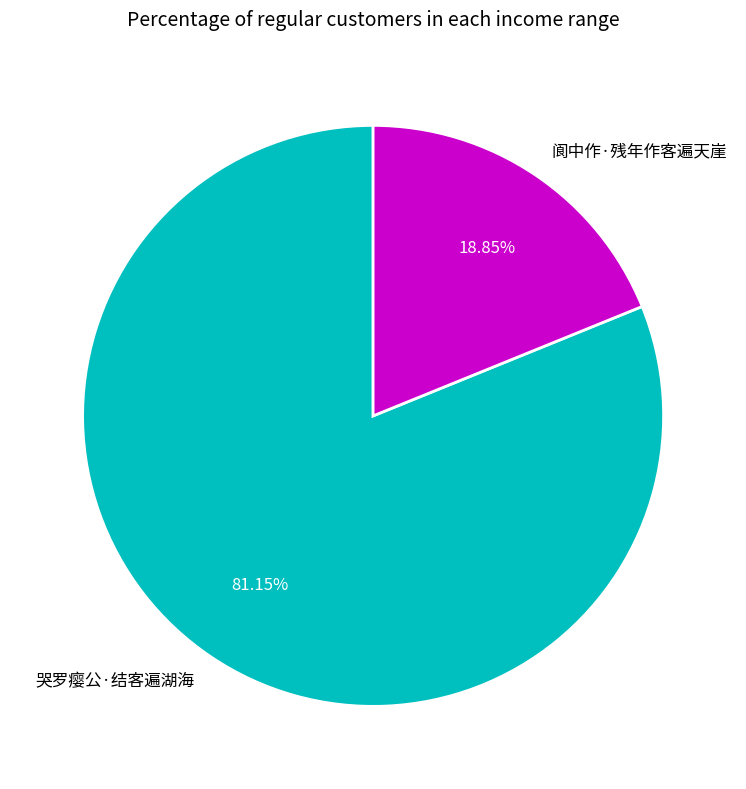

Between 阆中作·残年作客遍天崖 and 哭罗瘿公·结客遍湖海, which is larger?

哭罗瘿公·结客遍湖海